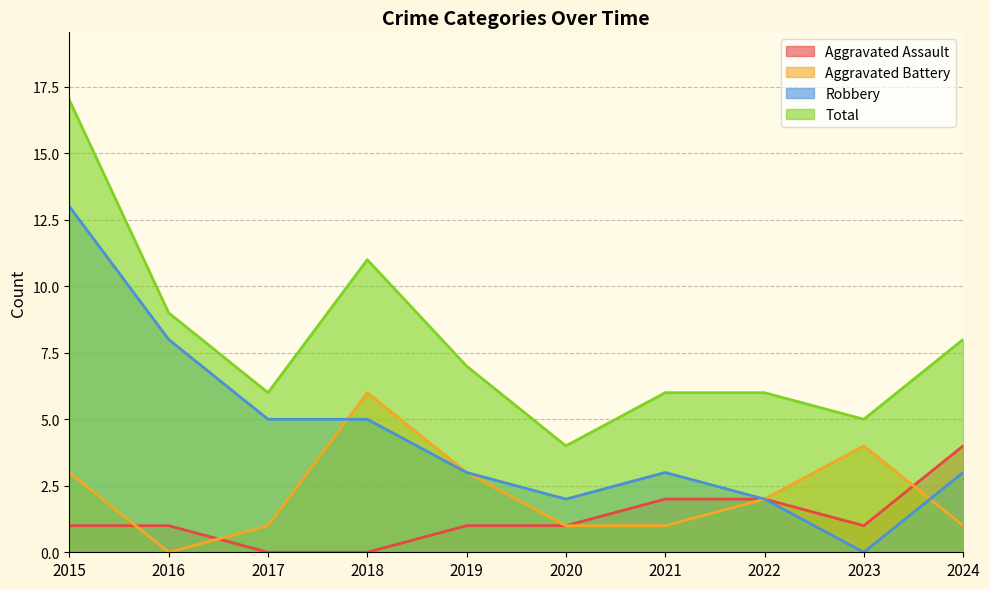

How many data points in Aggravated Battery are above 2?

4